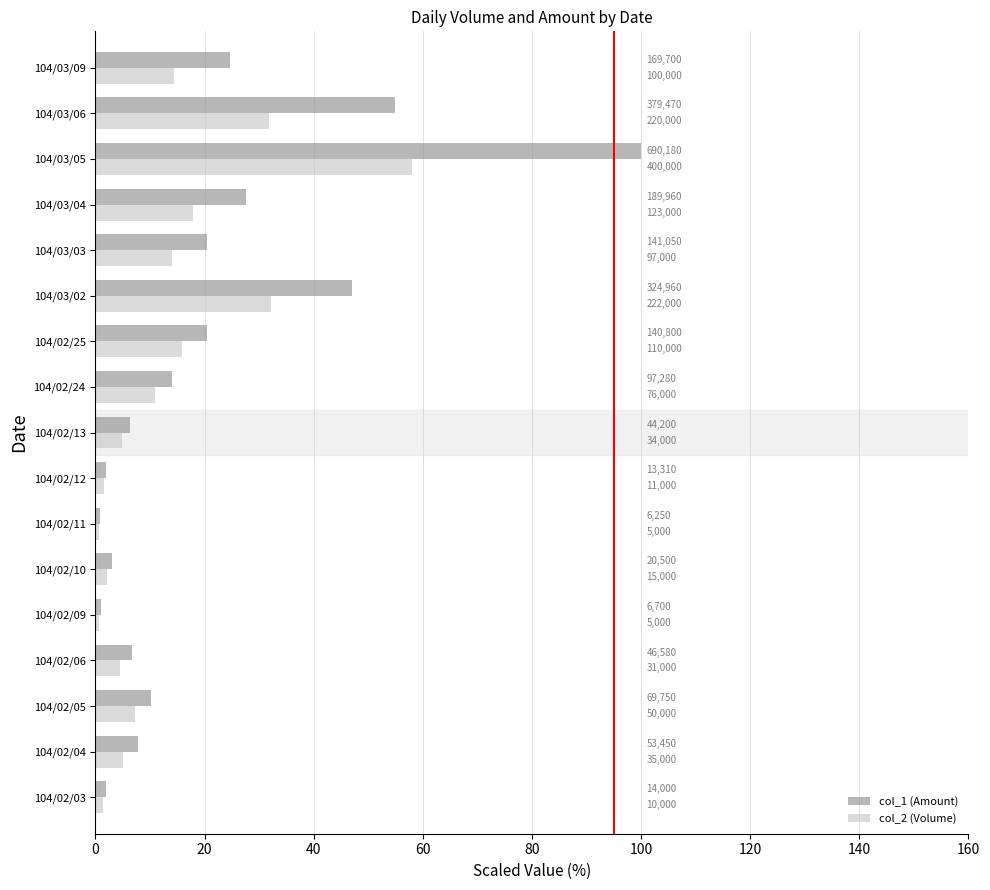

What are all the series names shown in the legend?

col_1 (Amount), col_2 (Volume)